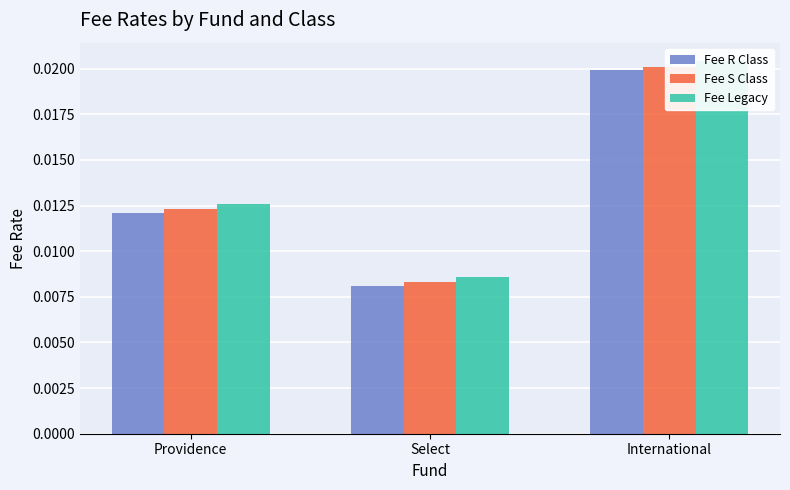

What is the label of the 3rd bar from the left?

International